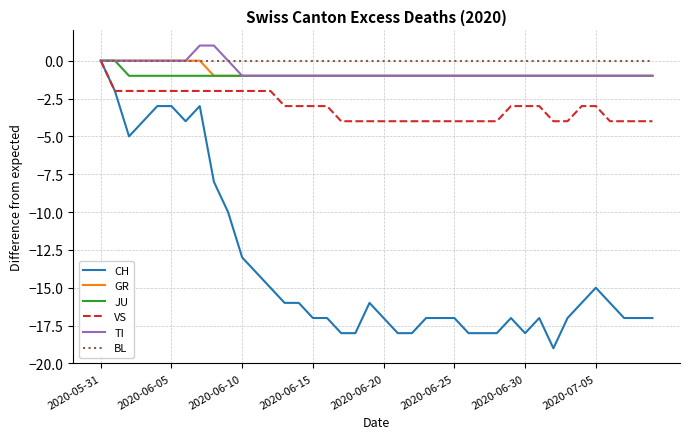

Does the chart have visible grid lines?

Yes